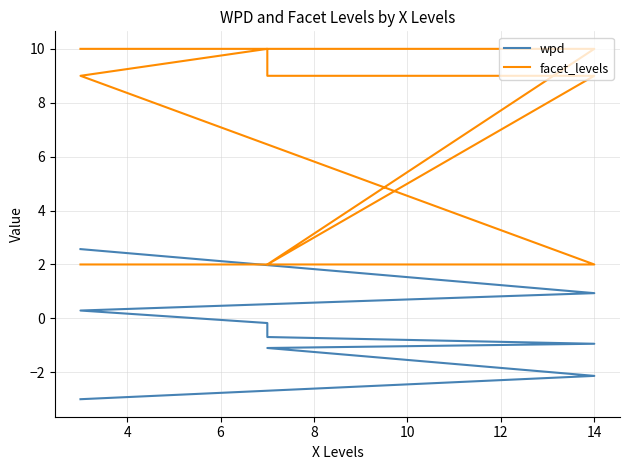

Reading right to left, transcribe all the data shown in this chart.

wpd: -3.0	-2.1	-1.1	-0.9	-0.7	-0.2	0.3	0.9	2.6
facet_levels: 10.0	10.0	2.0	9.0	9.0	10.0	9.0	2.0	2.0